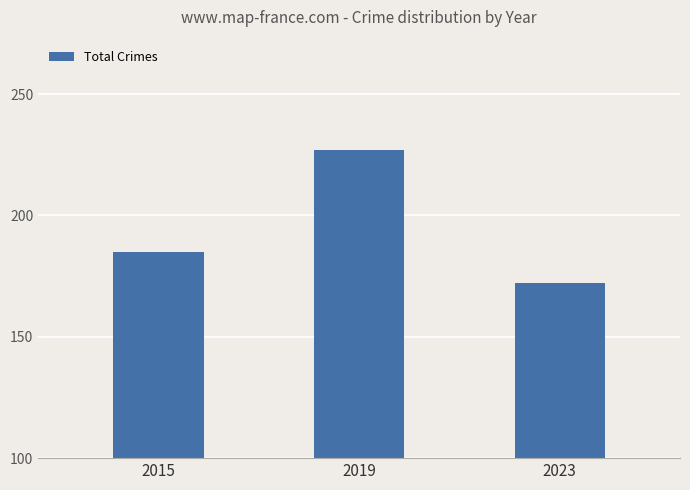

The value at 2023 is 69. True or false?

False